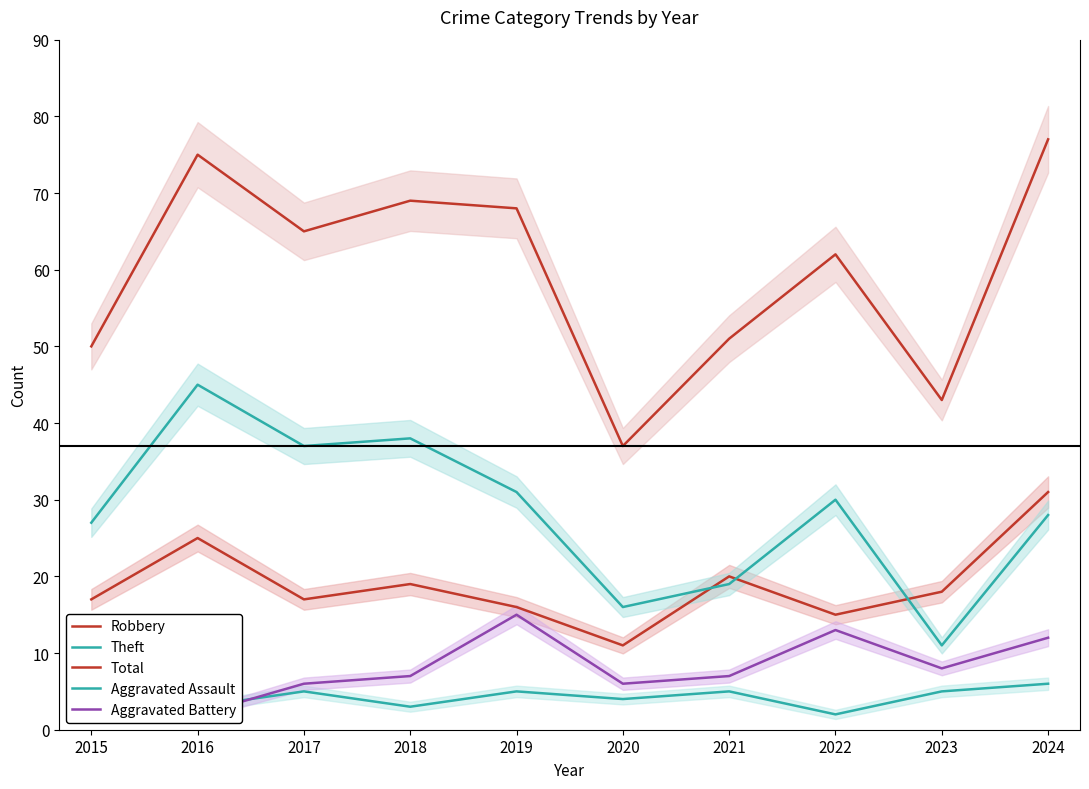

True or false: Theft and Total intersect in this chart.

False